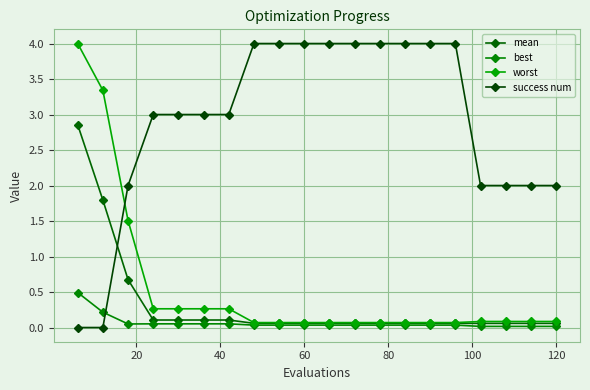

What is the sum of all worst values?

10.9